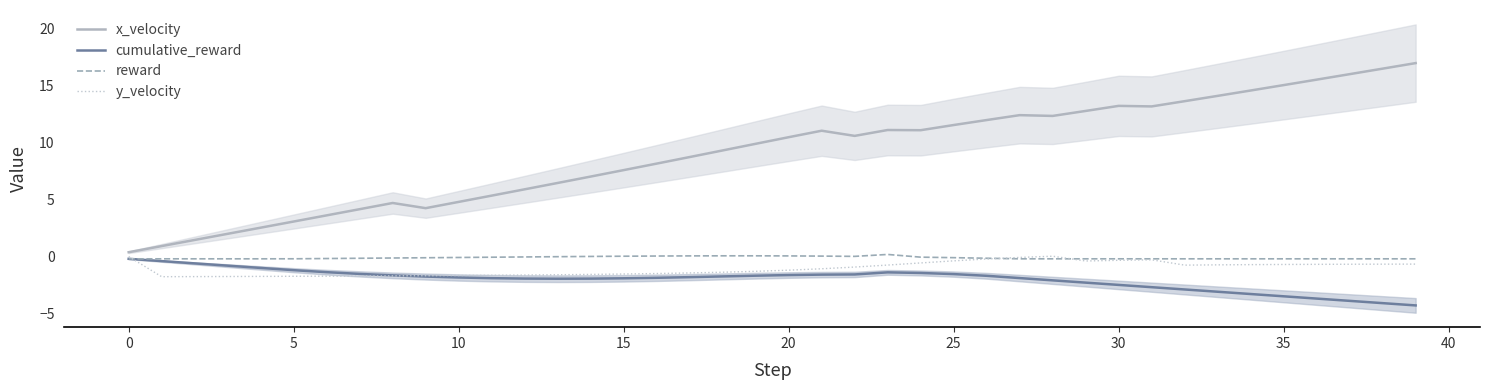

What is the difference between the second highest and second lowest values in the cumulative_reward series?

3.7